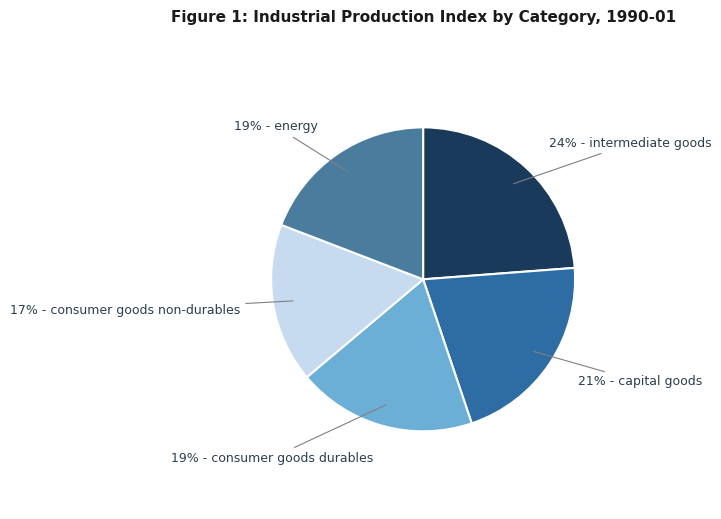

Is there any slice that represents more than half of the pie?

No